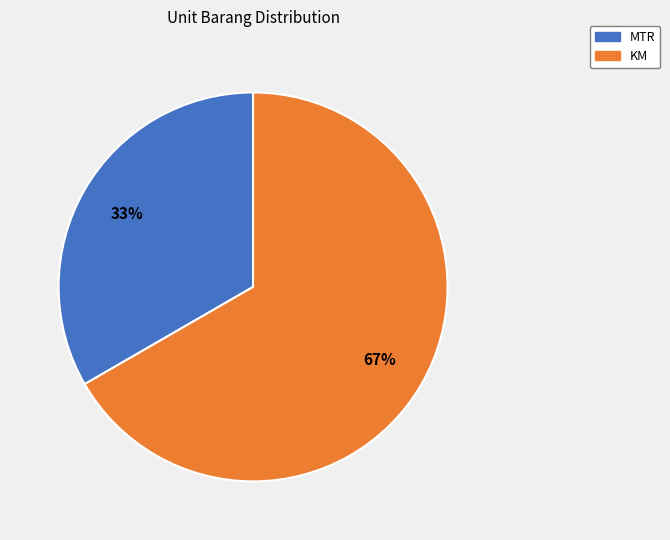

Count the number of slices in the pie.

2